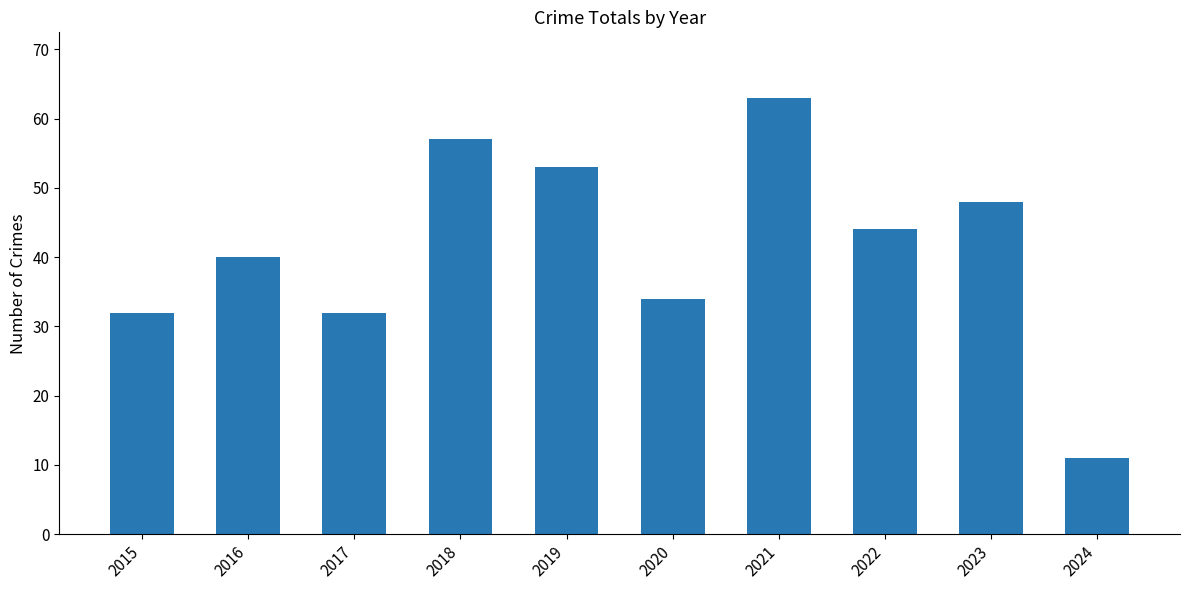

What value does the data have at 2021?

63